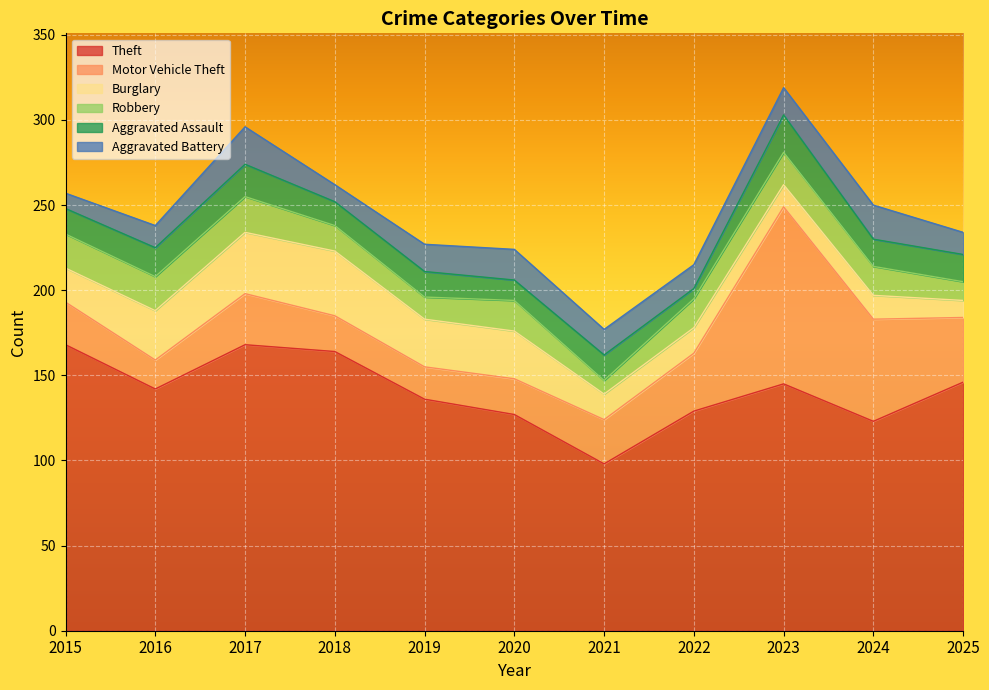

What are all the series names shown in the legend?

Theft, Motor Vehicle Theft, Burglary, Robbery, Aggravated Assault, Aggravated Battery